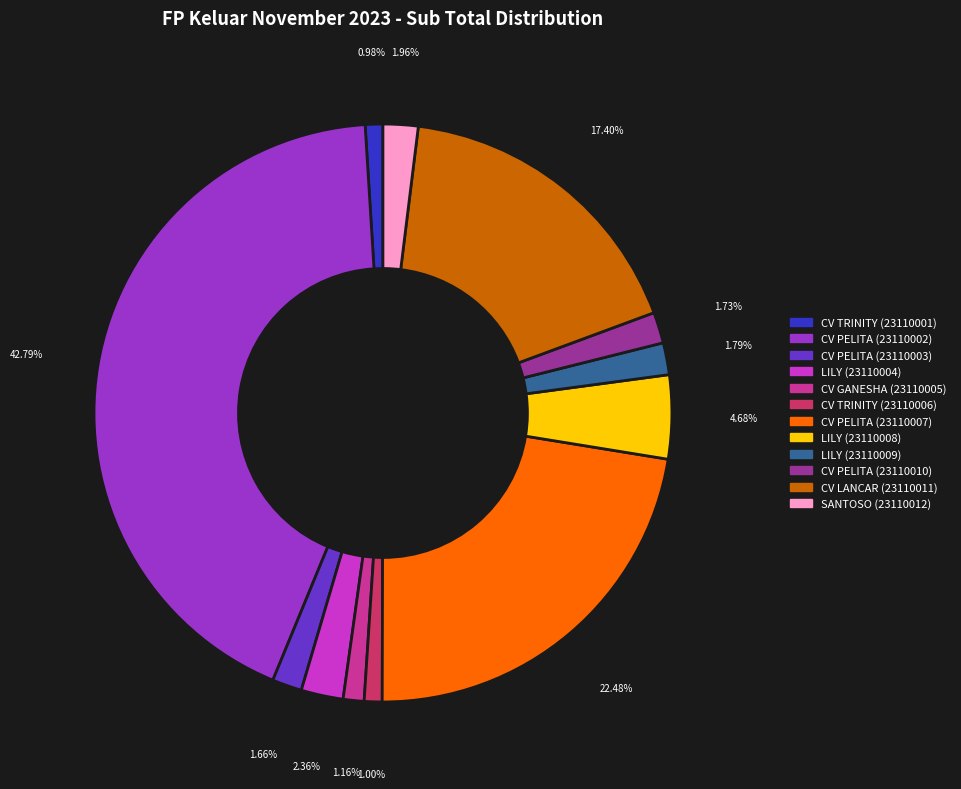

Does any single category account for the majority?

No